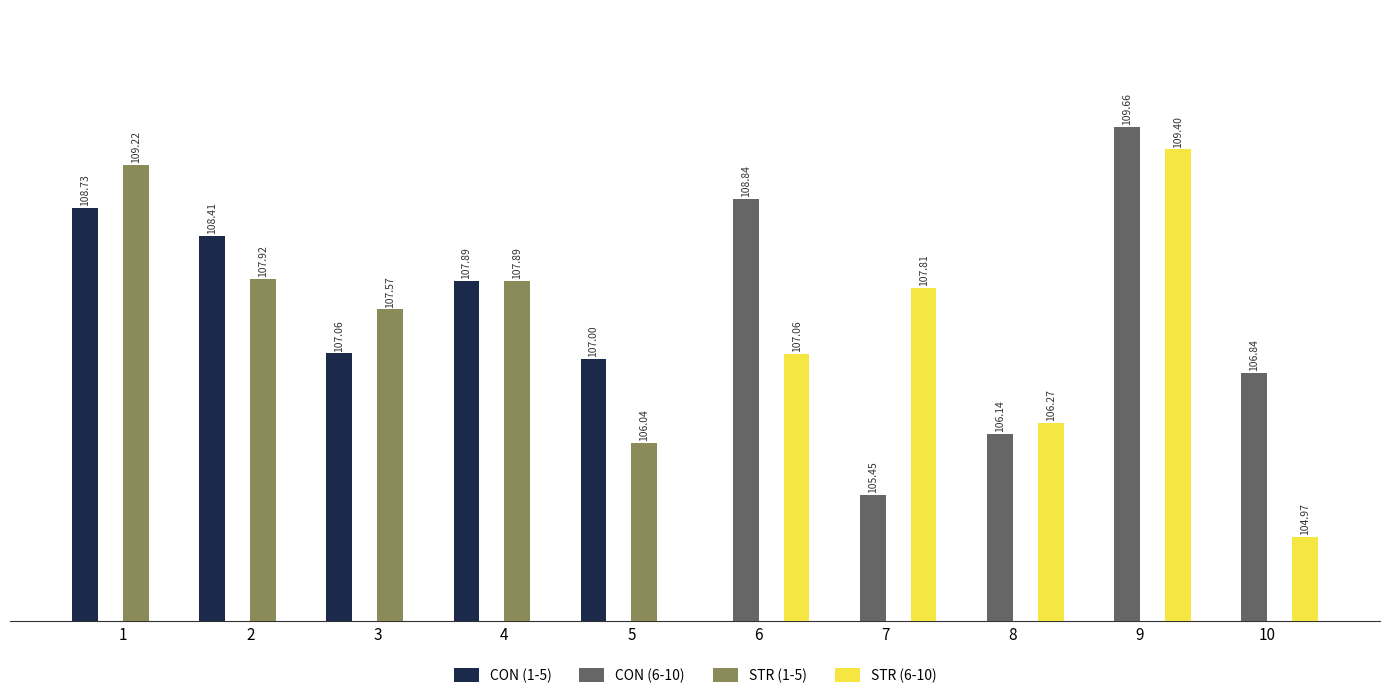

Does the chart contain stacked bars?

No